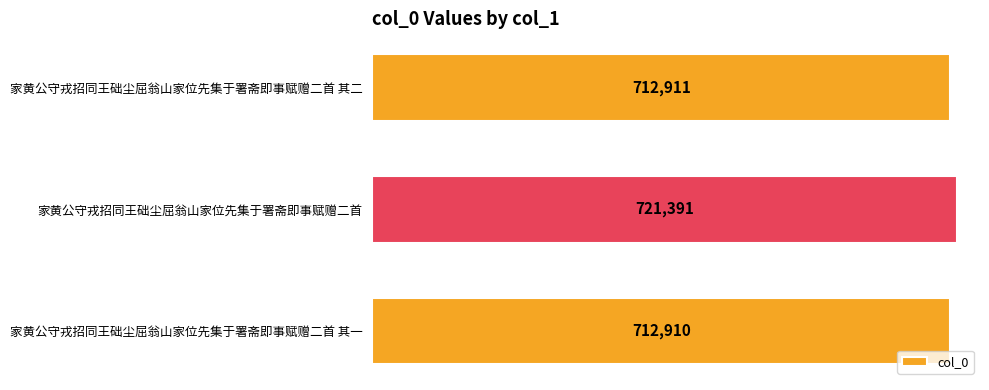

List the labels in order of value, smallest first.

家黄公守戎招同王础尘屈翁山家位先集于署斋即事赋赠二首 其一, 家黄公守戎招同王础尘屈翁山家位先集于署斋即事赋赠二首 其二, 家黄公守戎招同王础尘屈翁山家位先集于署斋即事赋赠二首